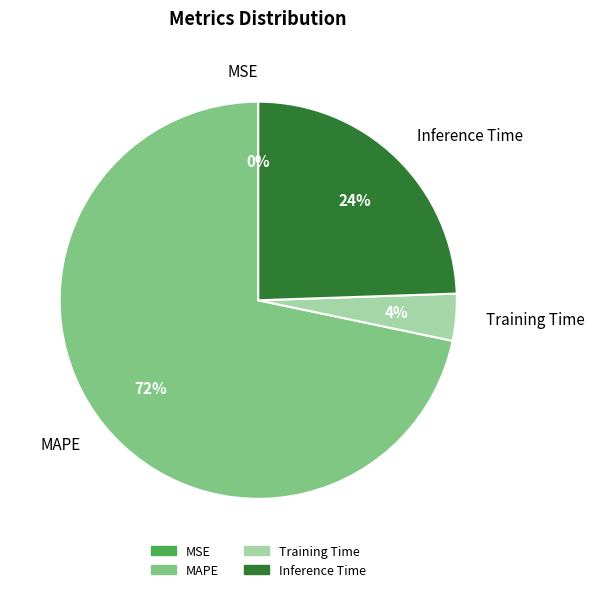

What percentage is the MAPE slice, to the nearest percent?

72%